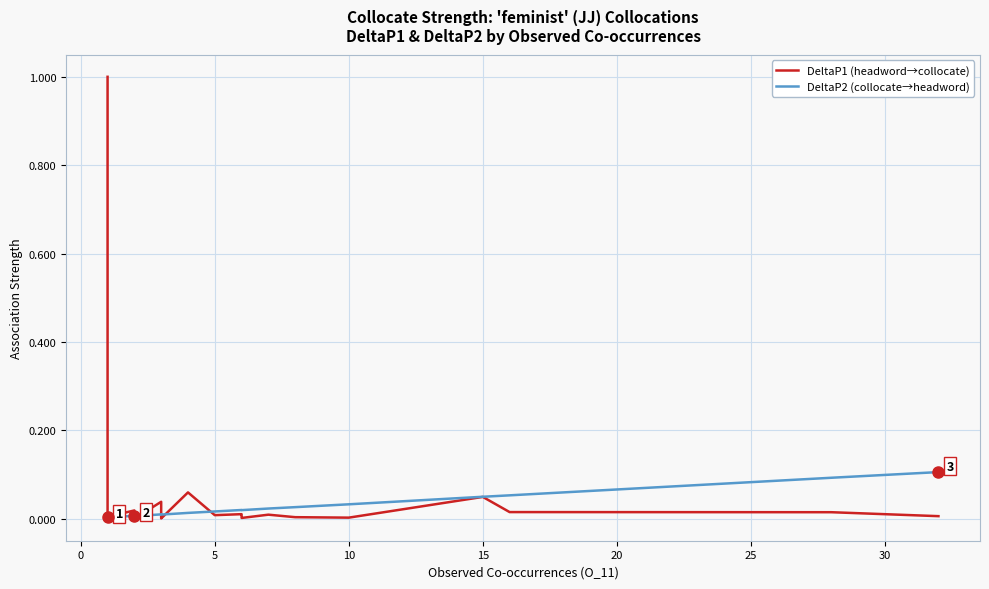

Is it true that DeltaP1 (headword→collocate) equals 0.0 at 5?

True